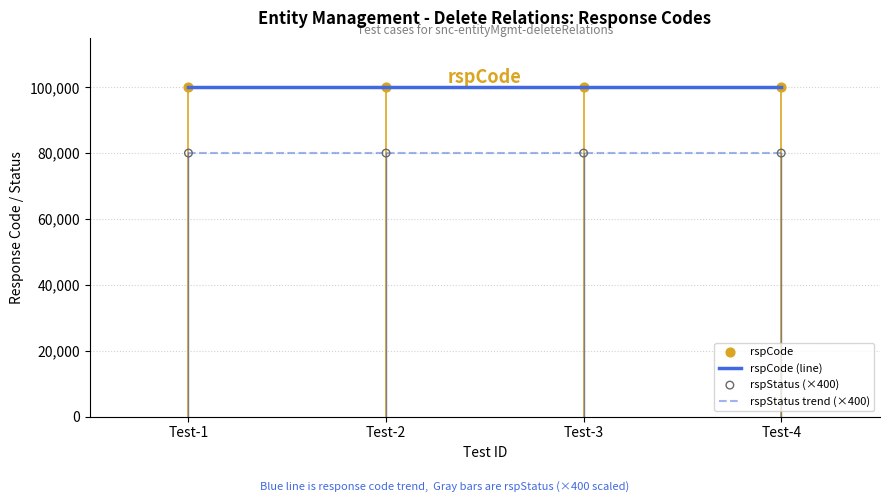

What is the difference between the highest and lowest values at Test-4?

20000